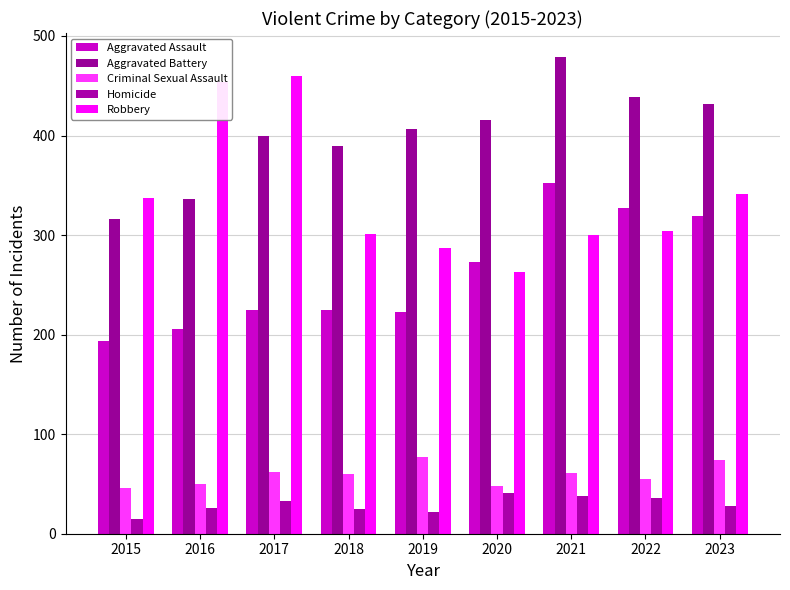

Which category has the highest value in the Aggravated Battery series?

2021